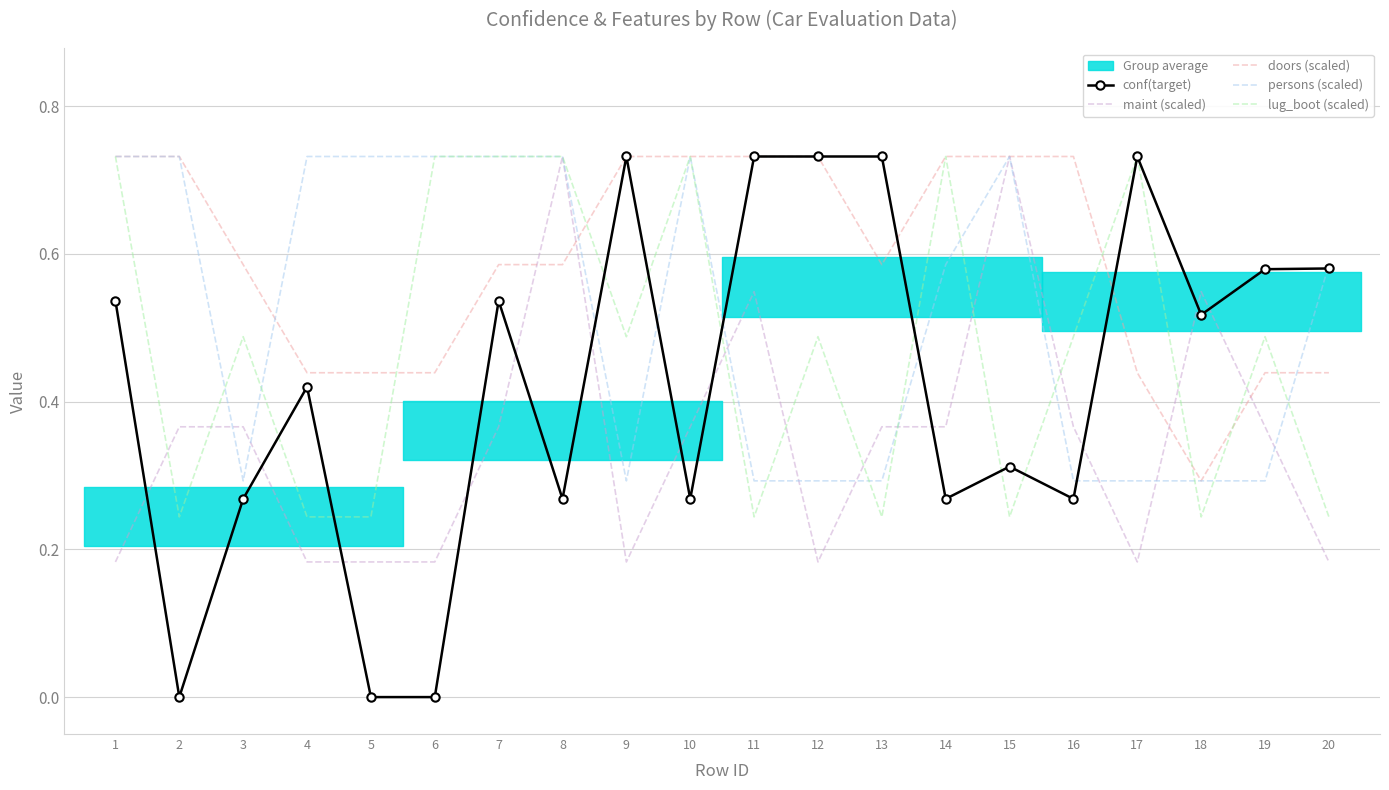

What is the maximum value for persons (scaled)?

0.7